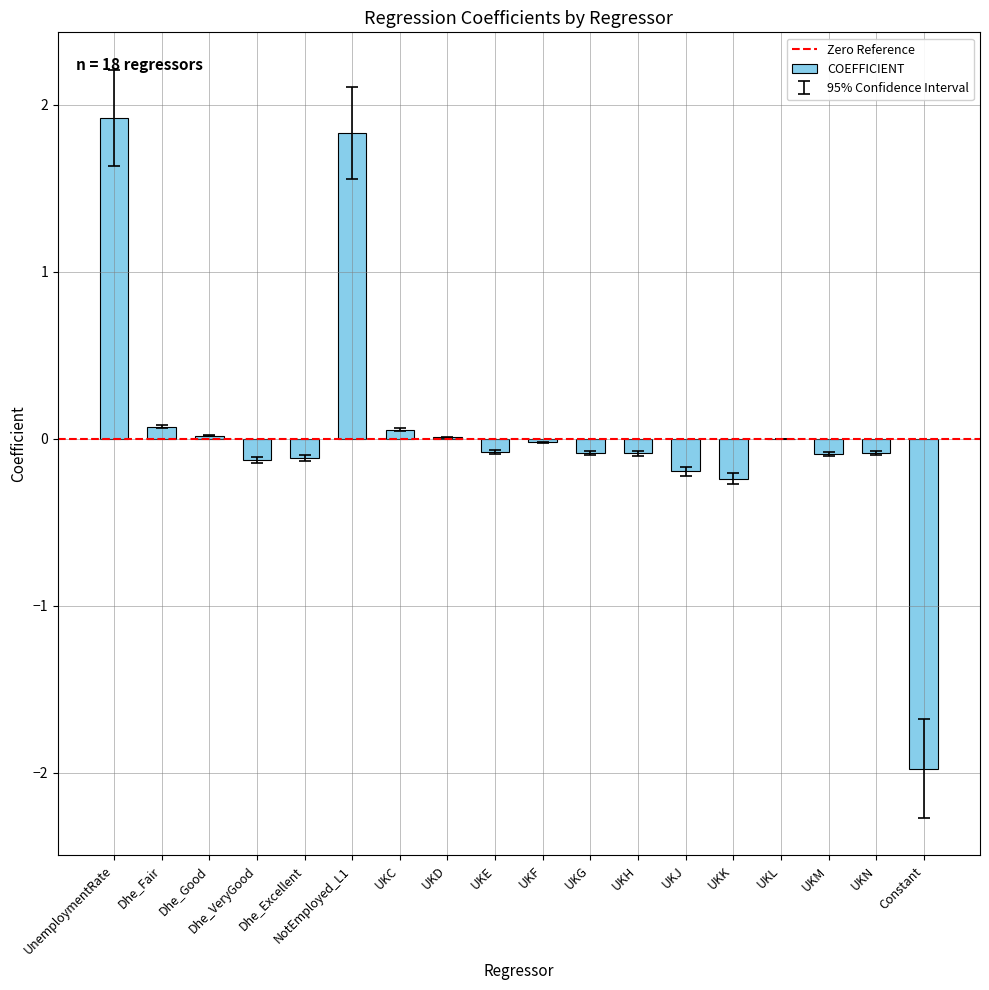

Which label corresponds to the largest value in the chart?

UnemploymentRate